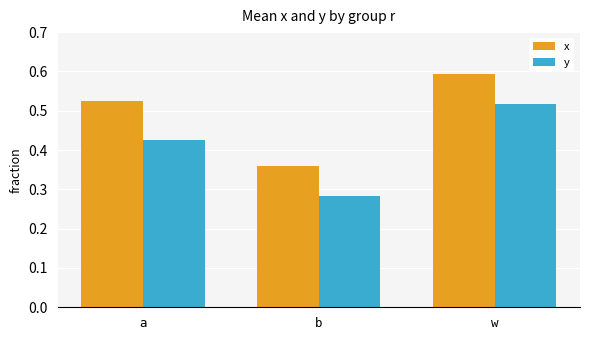

Which series changed the most between b and w?

y